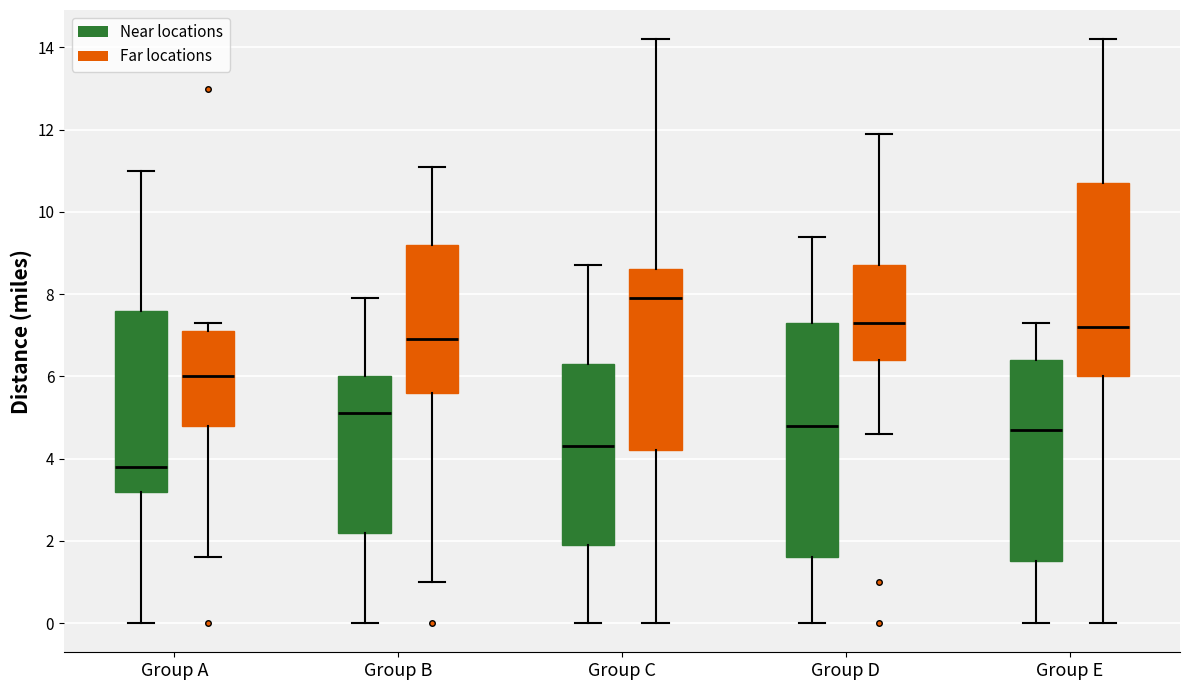

Comparing the boxes themselves (not the whiskers), which one is the tallest?

Group D (Near locations)